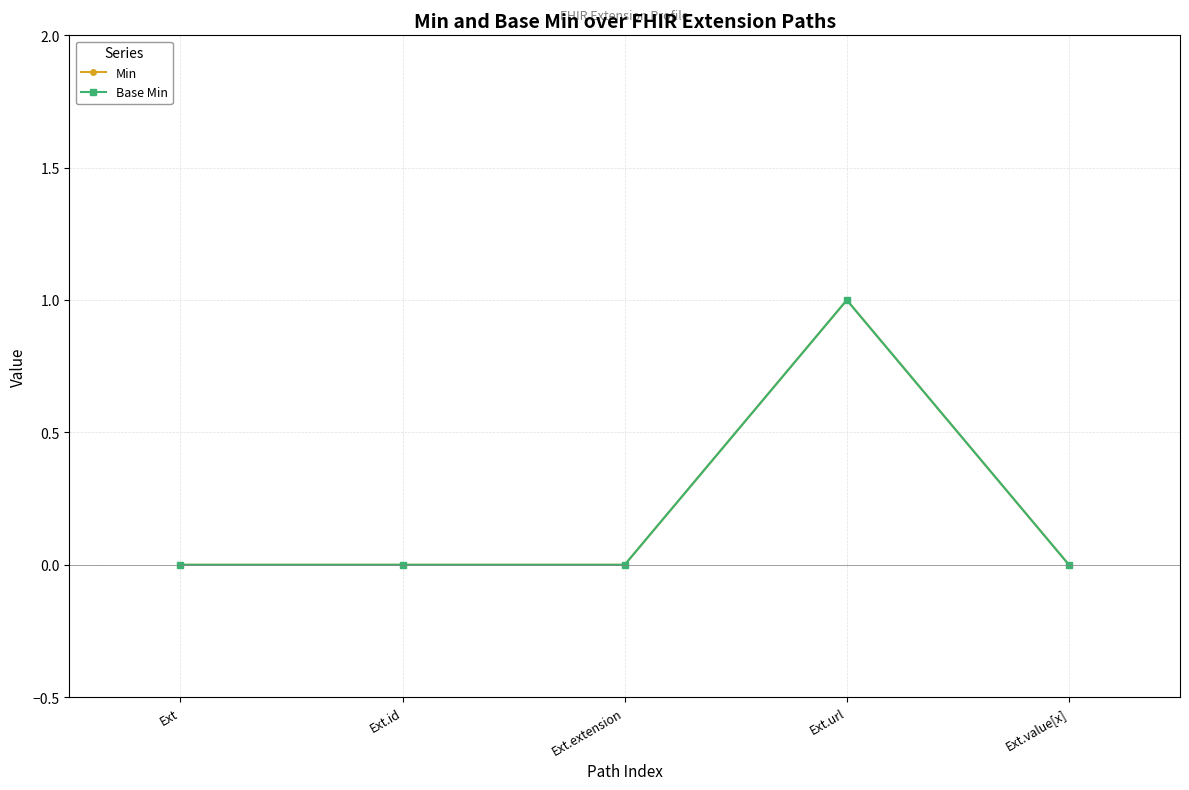

Is it true that Min equals 1 at Ext.url?

False